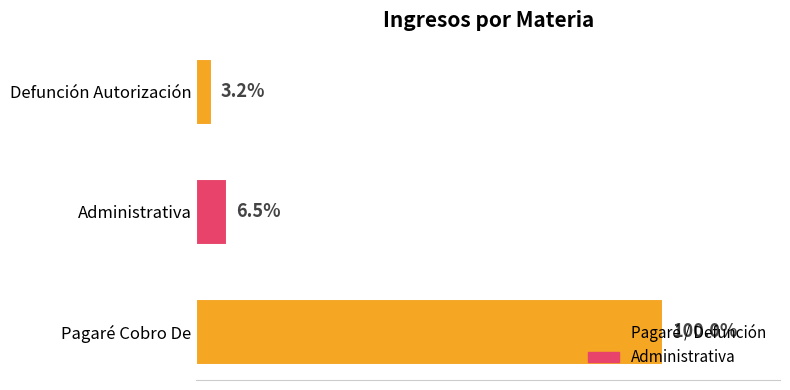

Does the chart contain any negative values?

No